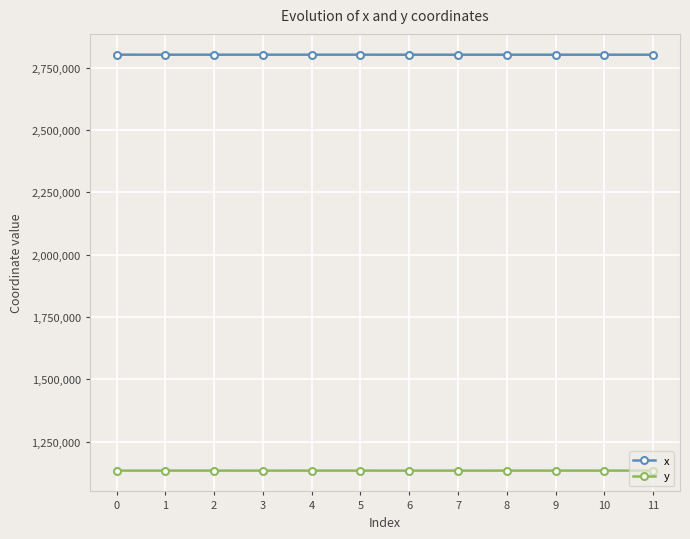

At how many categories does at least one series exceed 1915378?

12